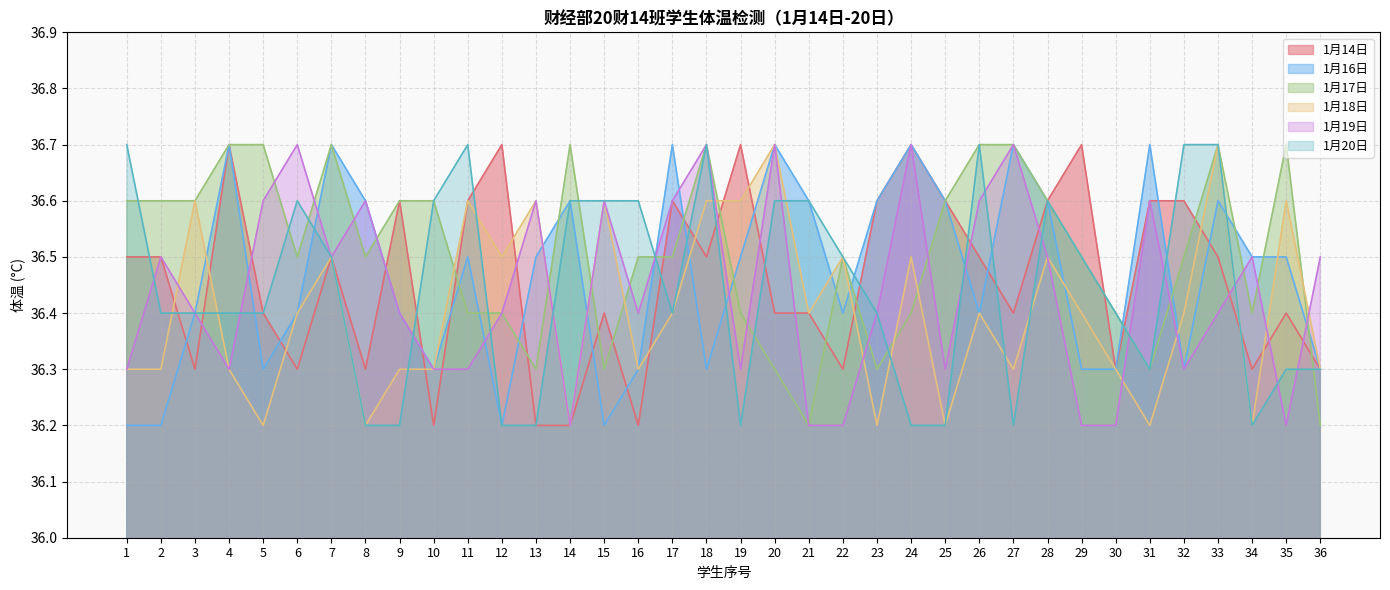

Between 21 and 23, which is larger?

23